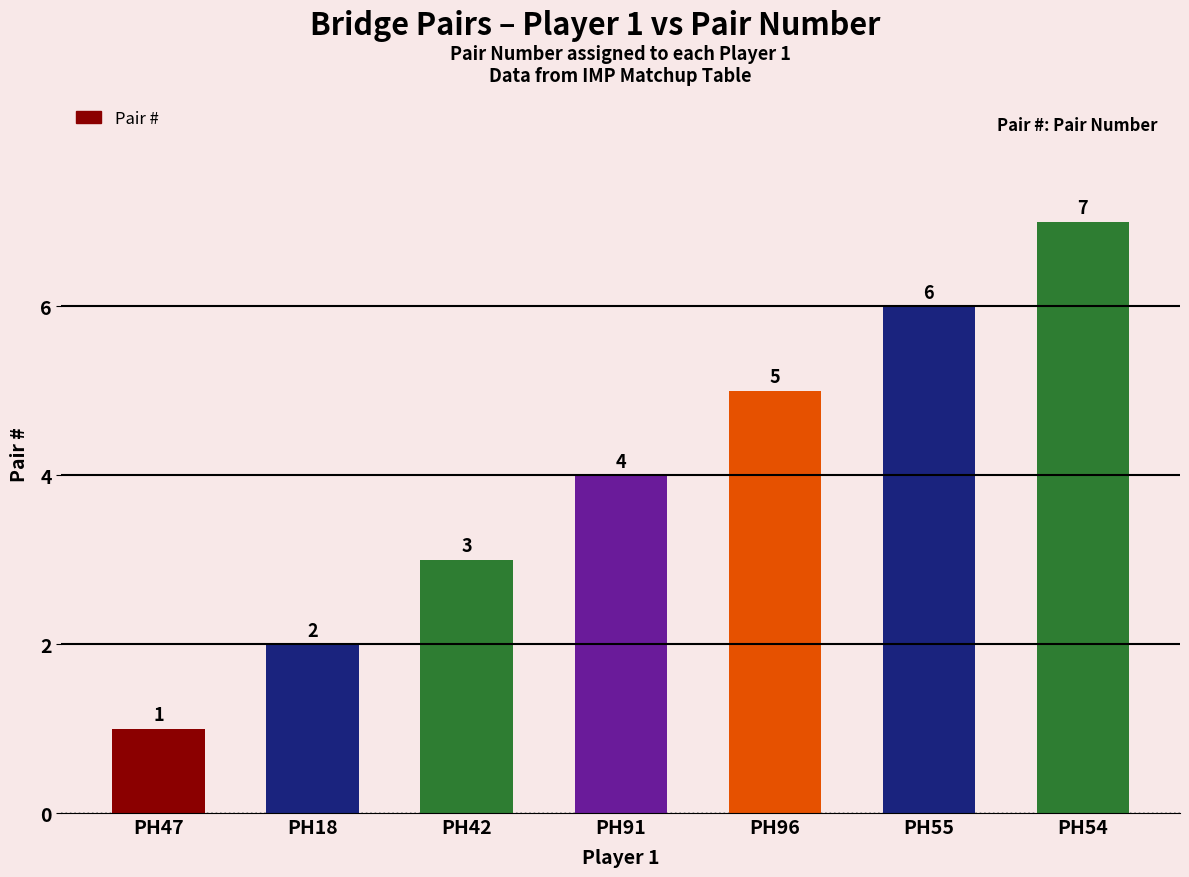

Rank the categories by value from highest to lowest.

PH54, PH55, PH96, PH91, PH42, PH18, PH47